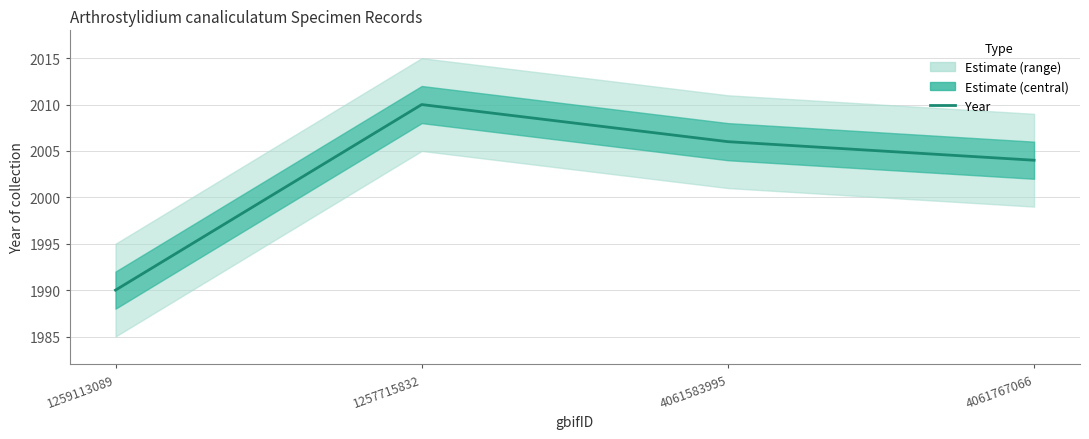

The value at 1257715832 is 734. True or false?

False